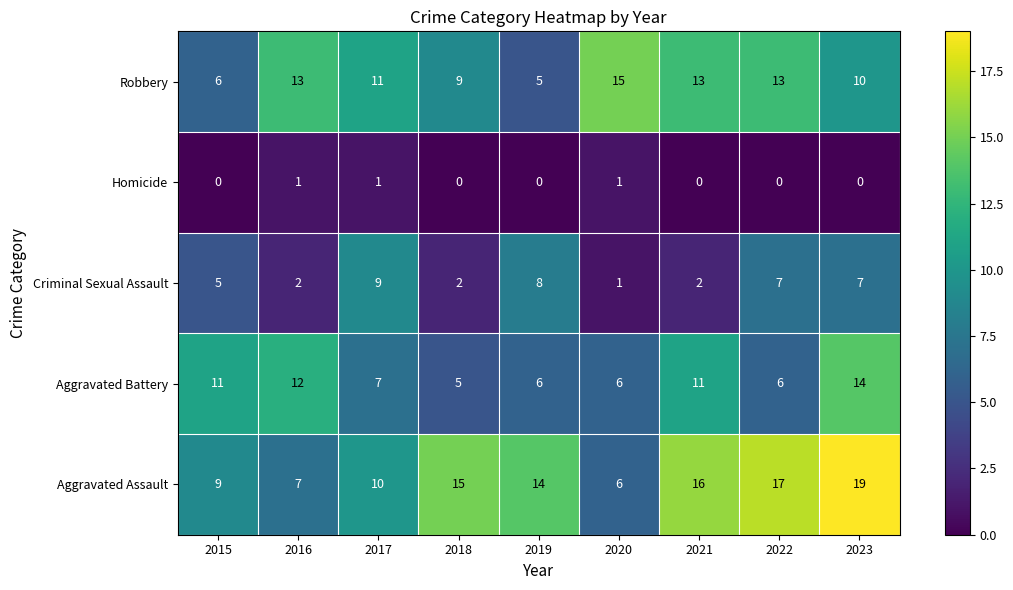

How many series are shown in this chart?

5